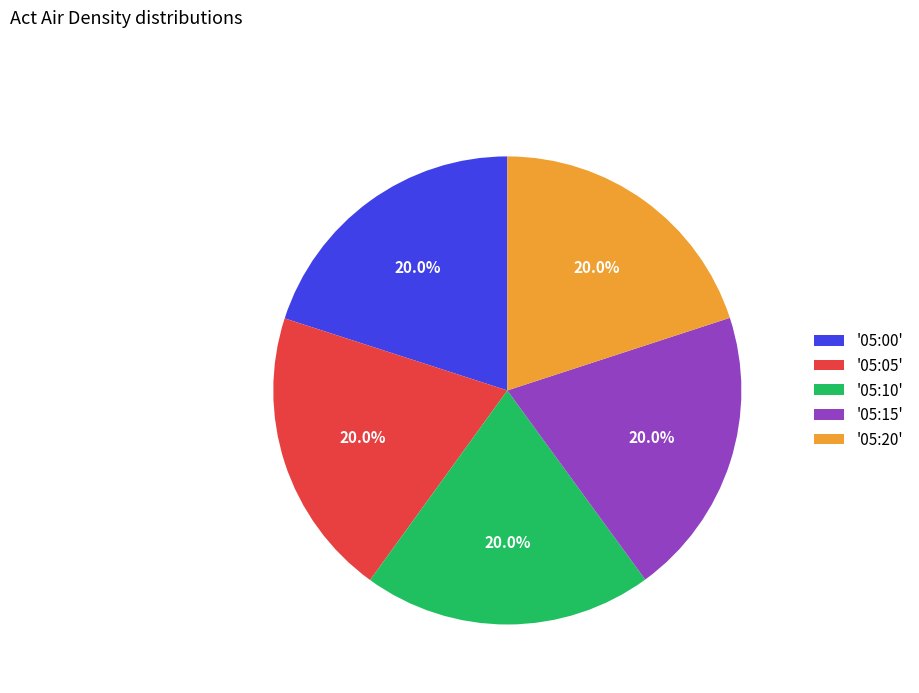

What is the ratio of the value at '05:05' to the value at '05:10'?

1.0